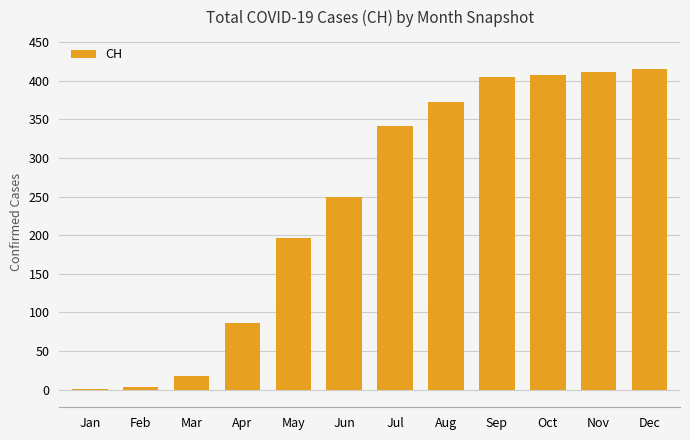

What is the greatest value displayed?

415